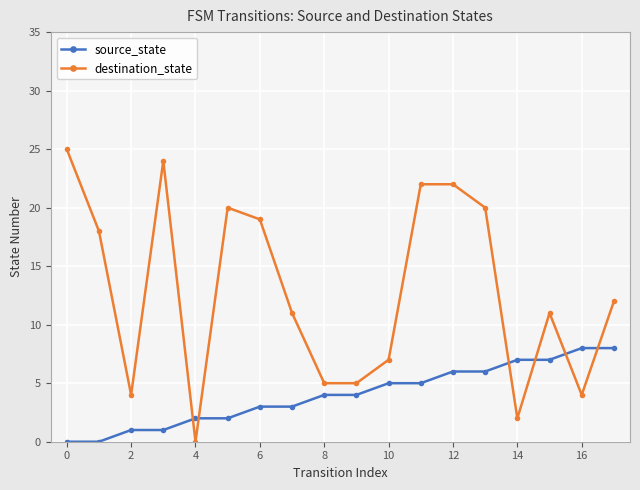

What is the value of the destination_state point at the 13th from the left?

22